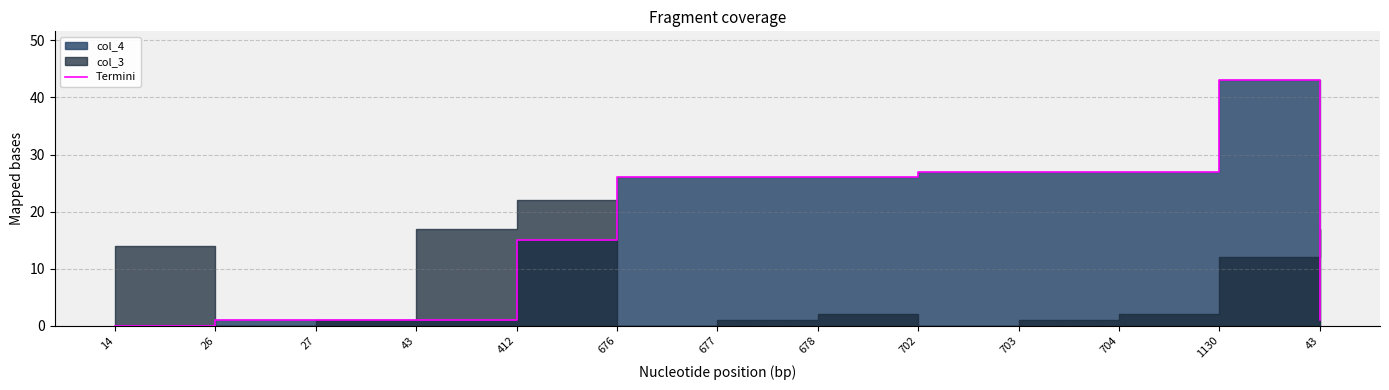

What is the greatest value displayed?

43